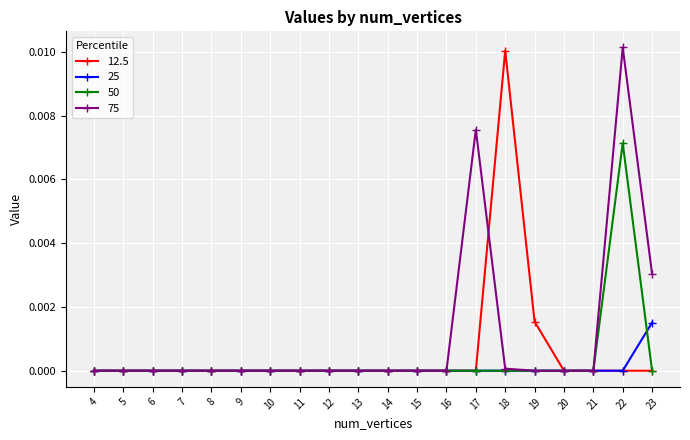

True or false: 75 has more than 1 points higher than both neighbors.

True